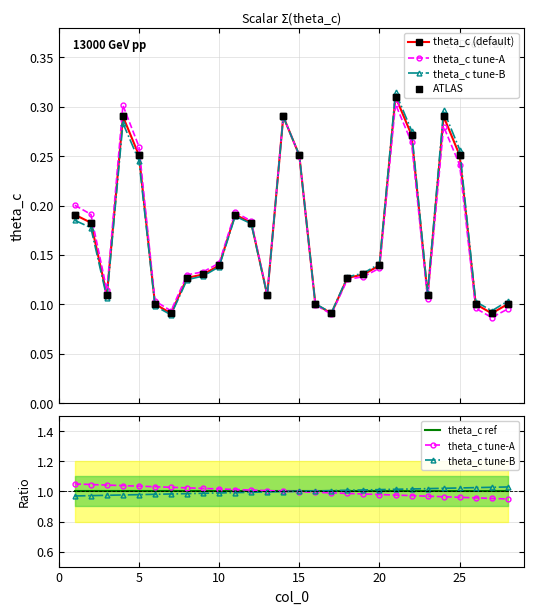

At how many categories does at least one series exceed 0?

28